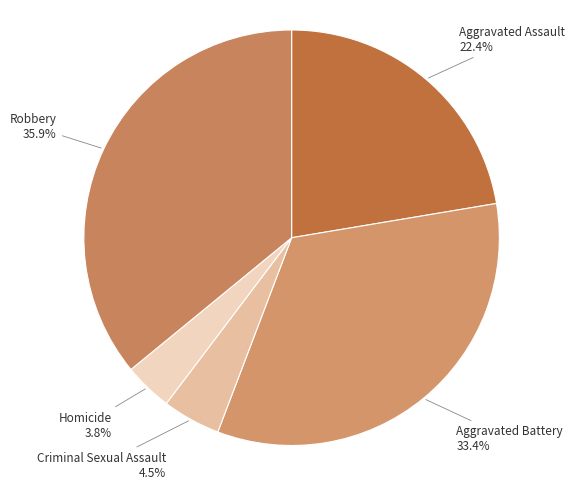

To the nearest percent, what is the difference between the Aggravated Battery and Aggravated Assault slice percentages?

11%